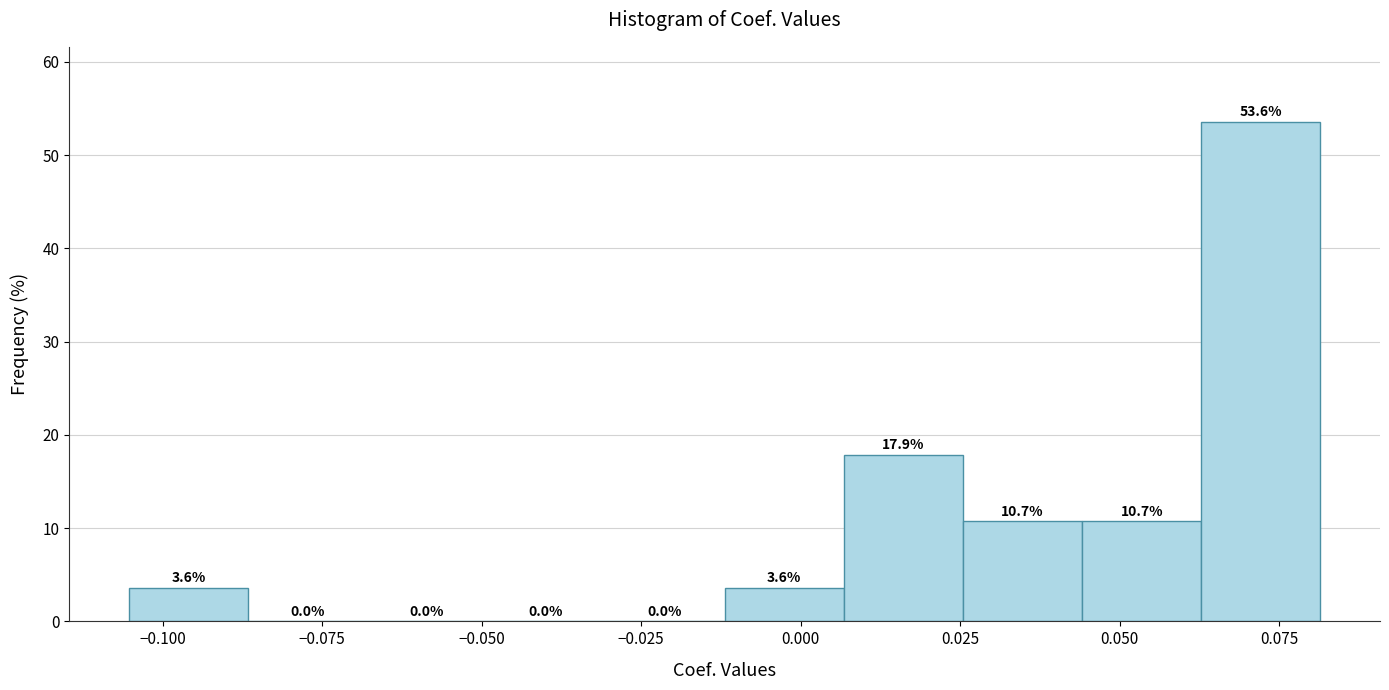

Read against the x-axis, roughly where is the centre of the tallest bar?

0.070